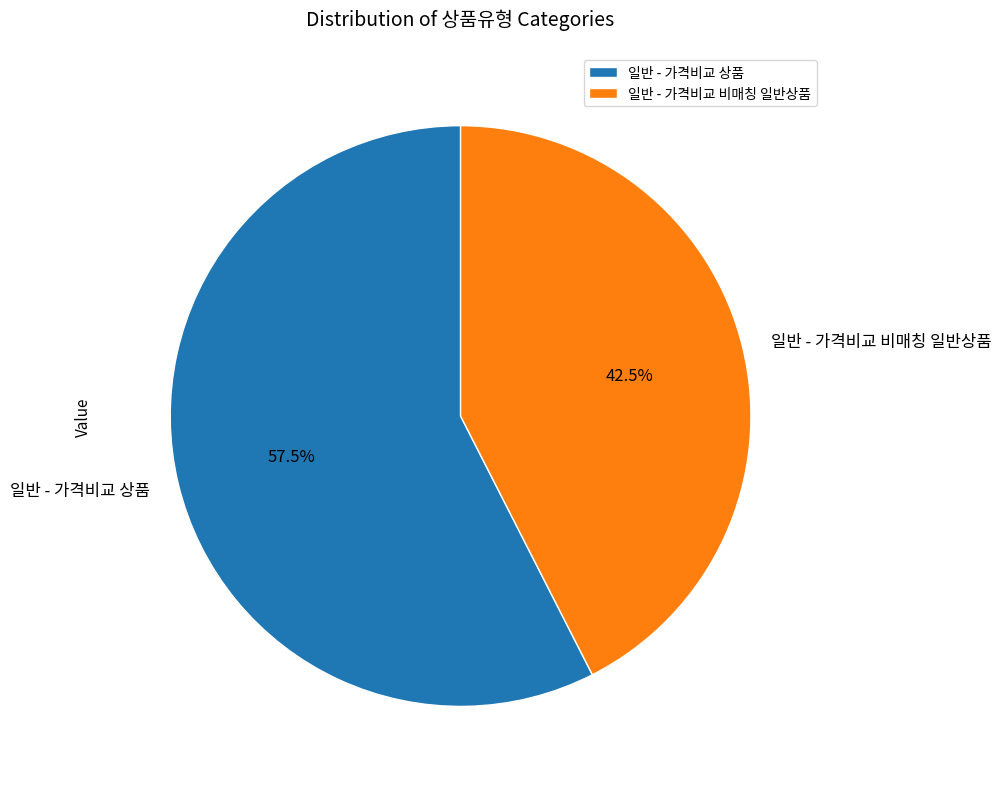

Which slice is the largest?

일반 - 가격비교 상품